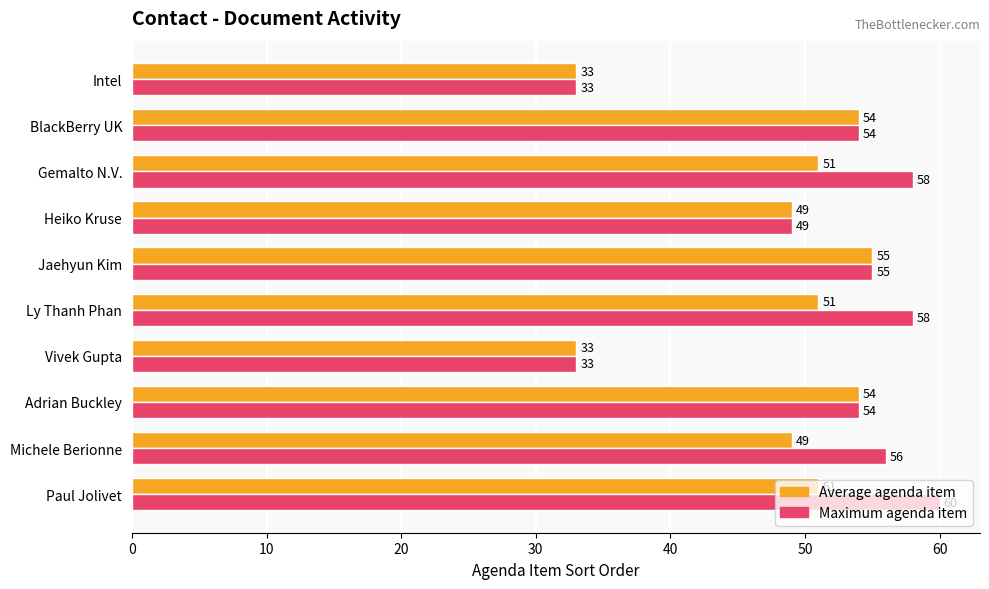

Between Gemalto N.V. and Intel, which series saw the biggest shift?

Maximum agenda item